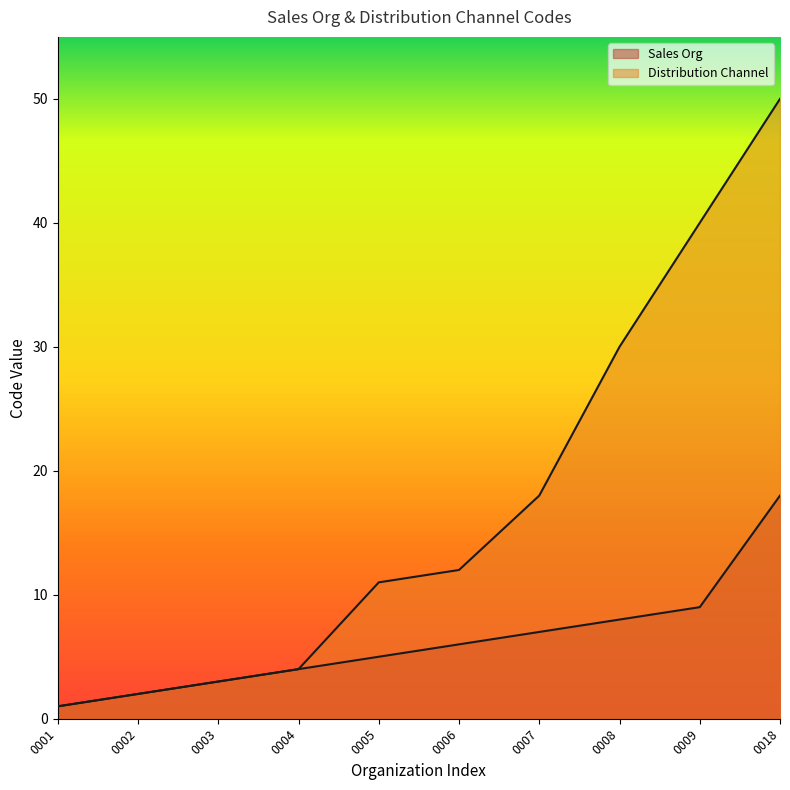

Rank the series by their maximum value, from lowest to highest.

Sales Org, Distribution Channel